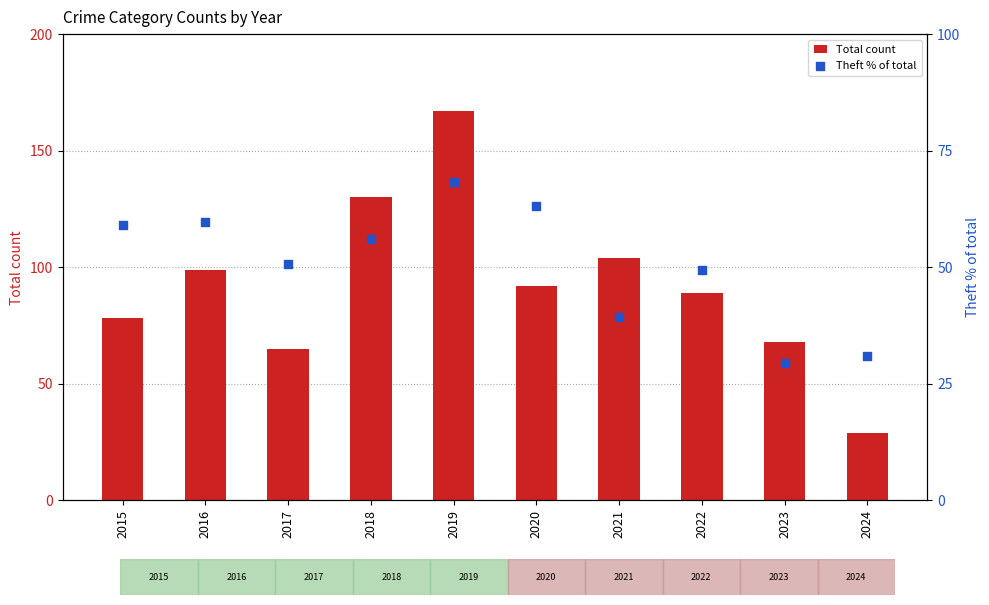

What are all the series names shown in the legend?

Total count, Theft % of total